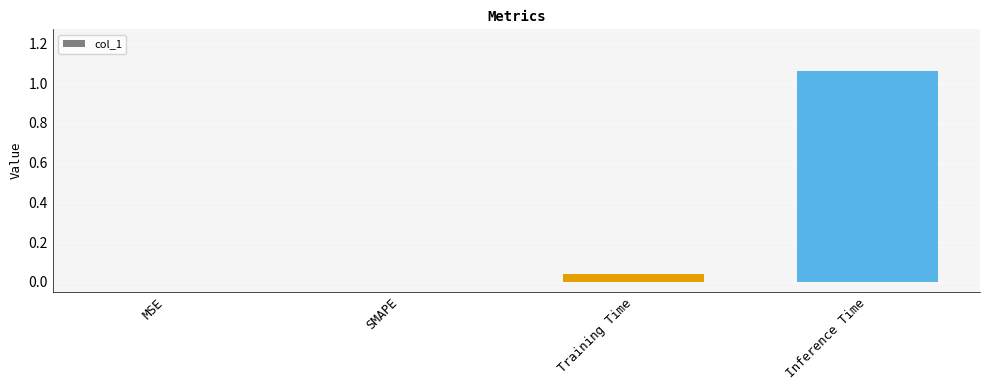

Which label corresponds to the largest value in the chart?

Inference Time